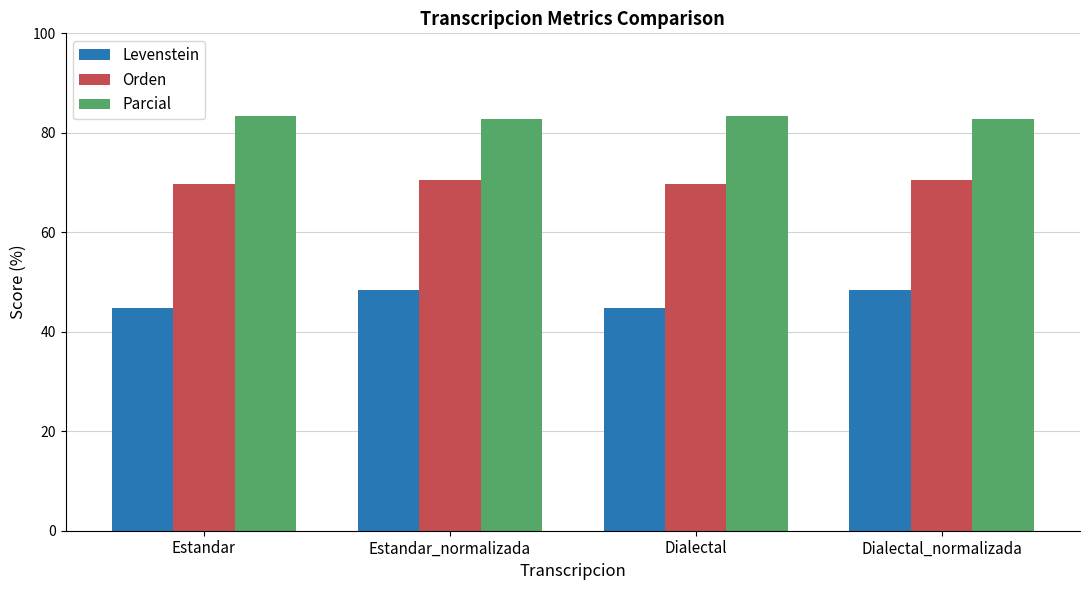

What value does the Orden series have at Dialectal_normalizada?

70.5